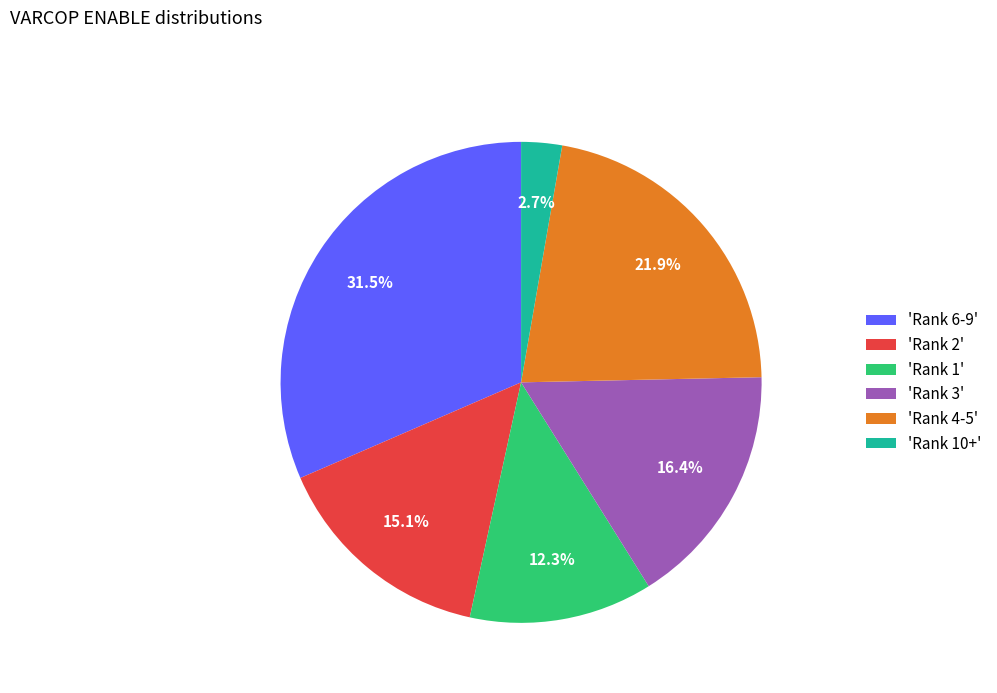

Combined, what portion of the pie is 'Rank 2' and 'Rank 10+'?

17.8%